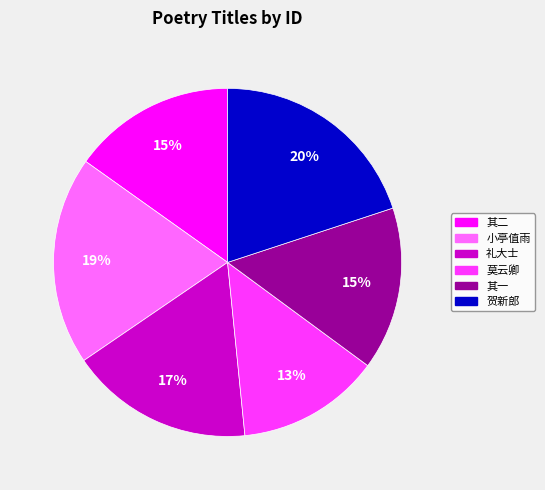

Does any single category account for the majority?

No